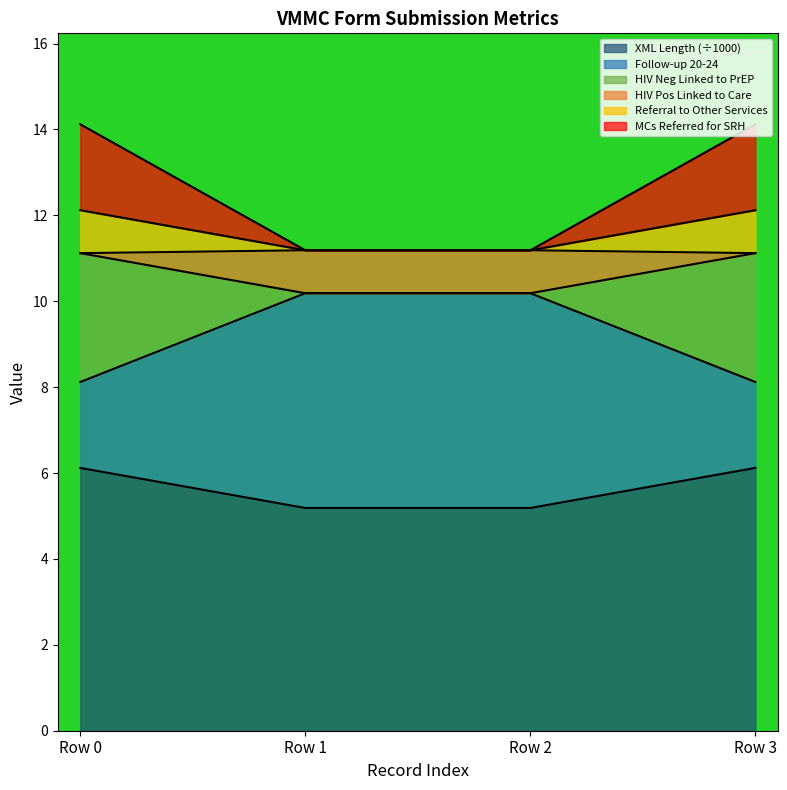

What are all the series names shown in the legend?

XML Length (÷1000), Follow-up 20-24, HIV Neg Linked to PrEP, HIV Pos Linked to Care, Referral to Other Services, MCs Referred for SRH